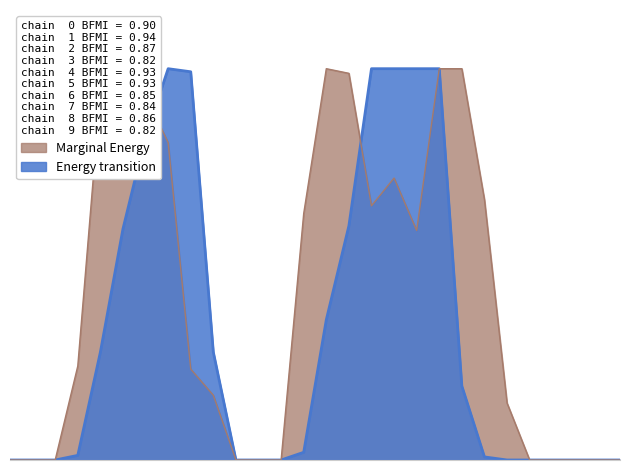

At 14, list the series in order from largest to smallest.

Energy transition, Marginal Energy